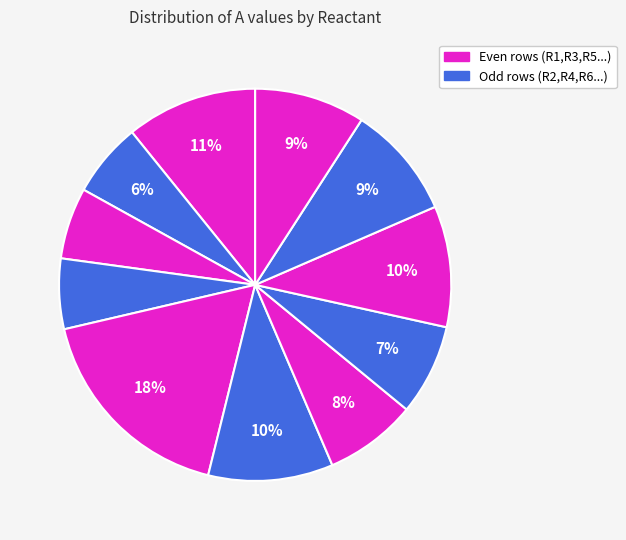

Is there a majority slice in this chart?

No